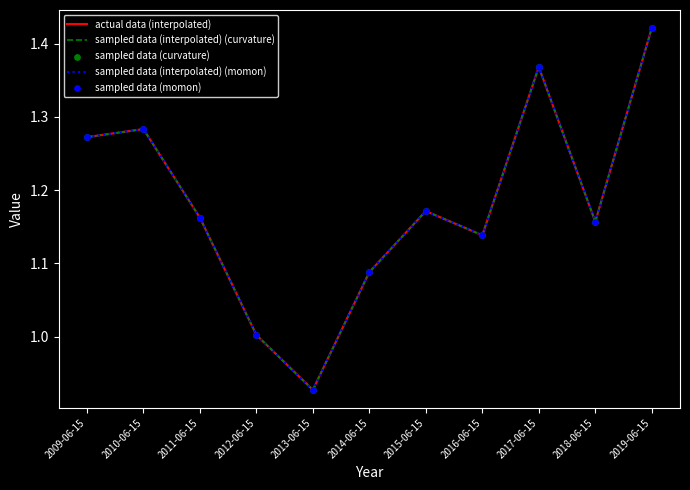

What is the total value across all series at 2009-06-15?

6.4